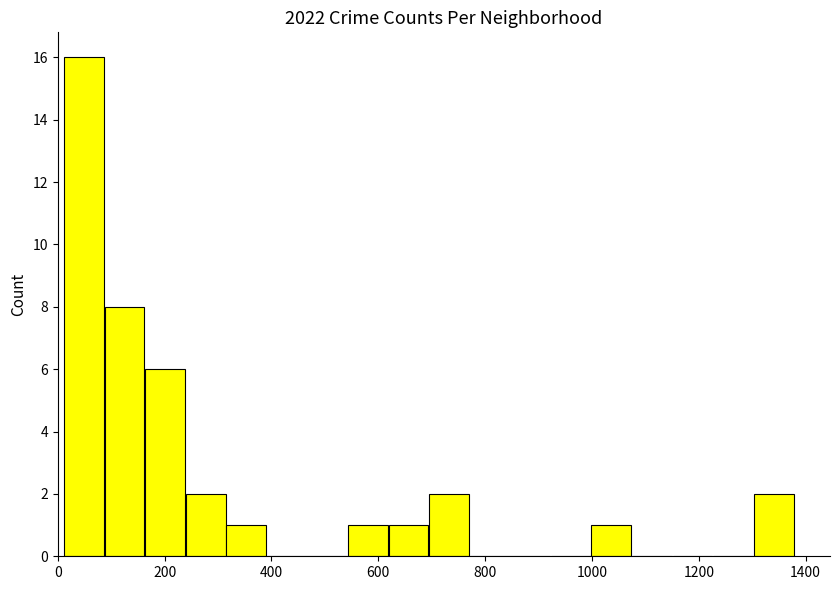

Read against the x-axis, roughly where is the centre of the tallest bar?

40